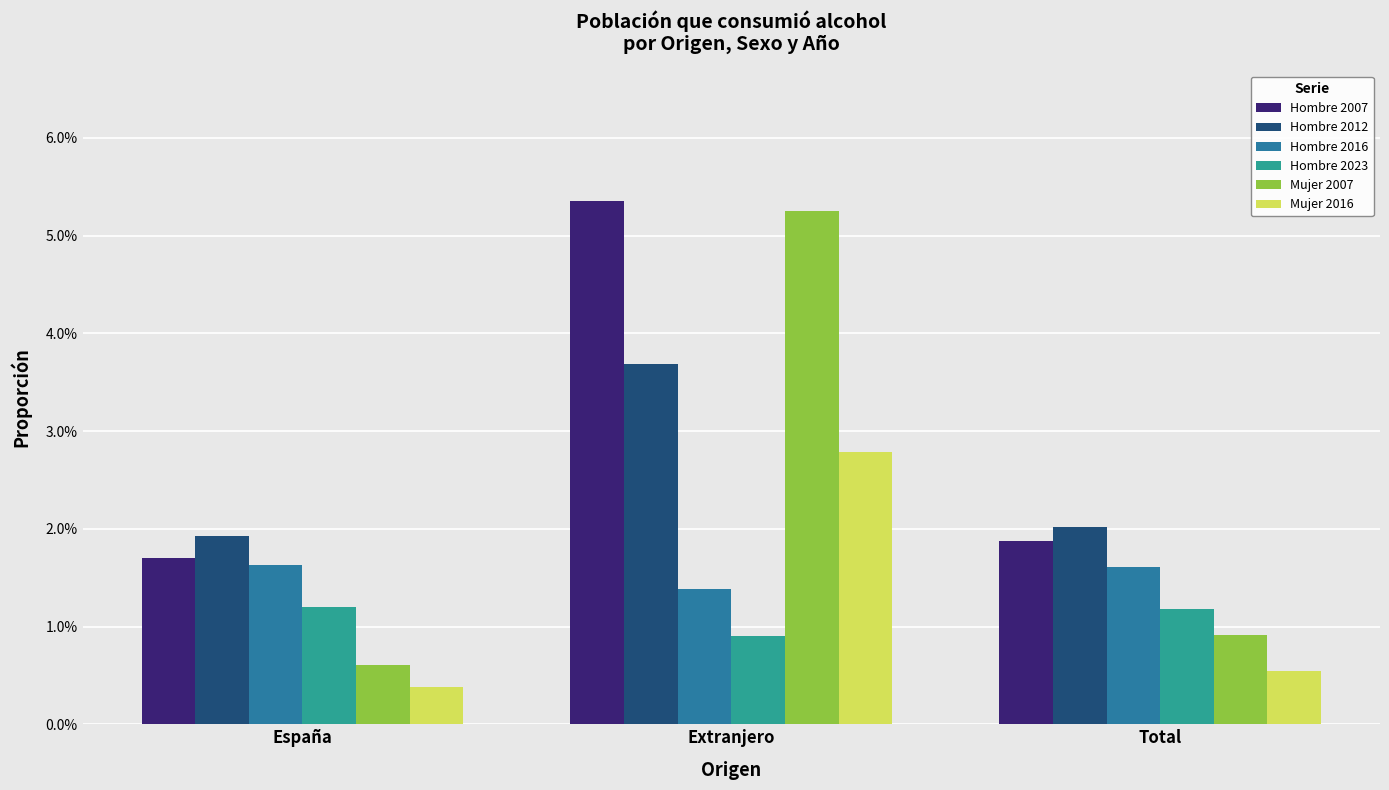

Are the bars grouped side by side (vs. stacked)?

Yes